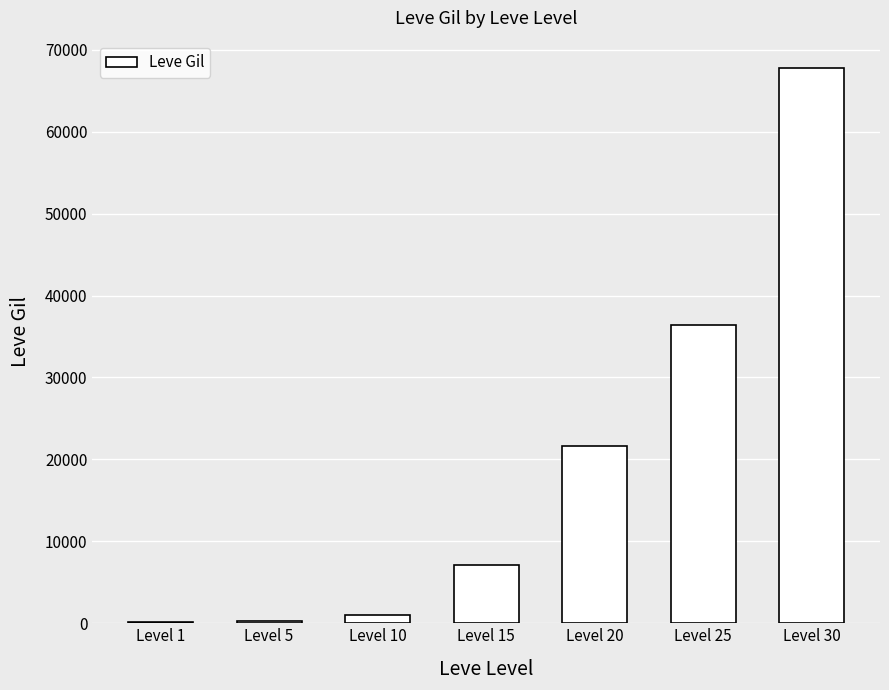

What is the sum of all values?

134260